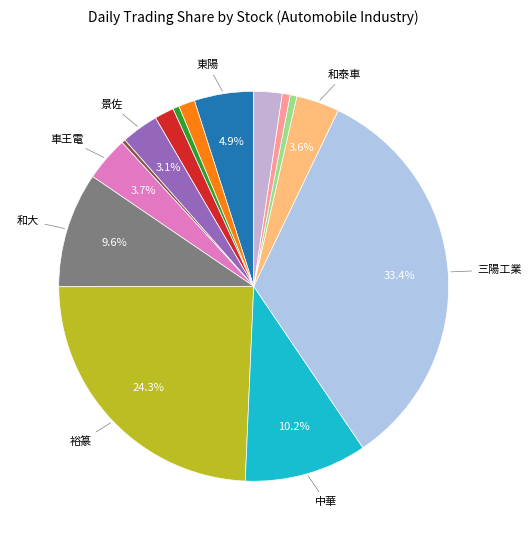

How many segments does this pie chart have?

15